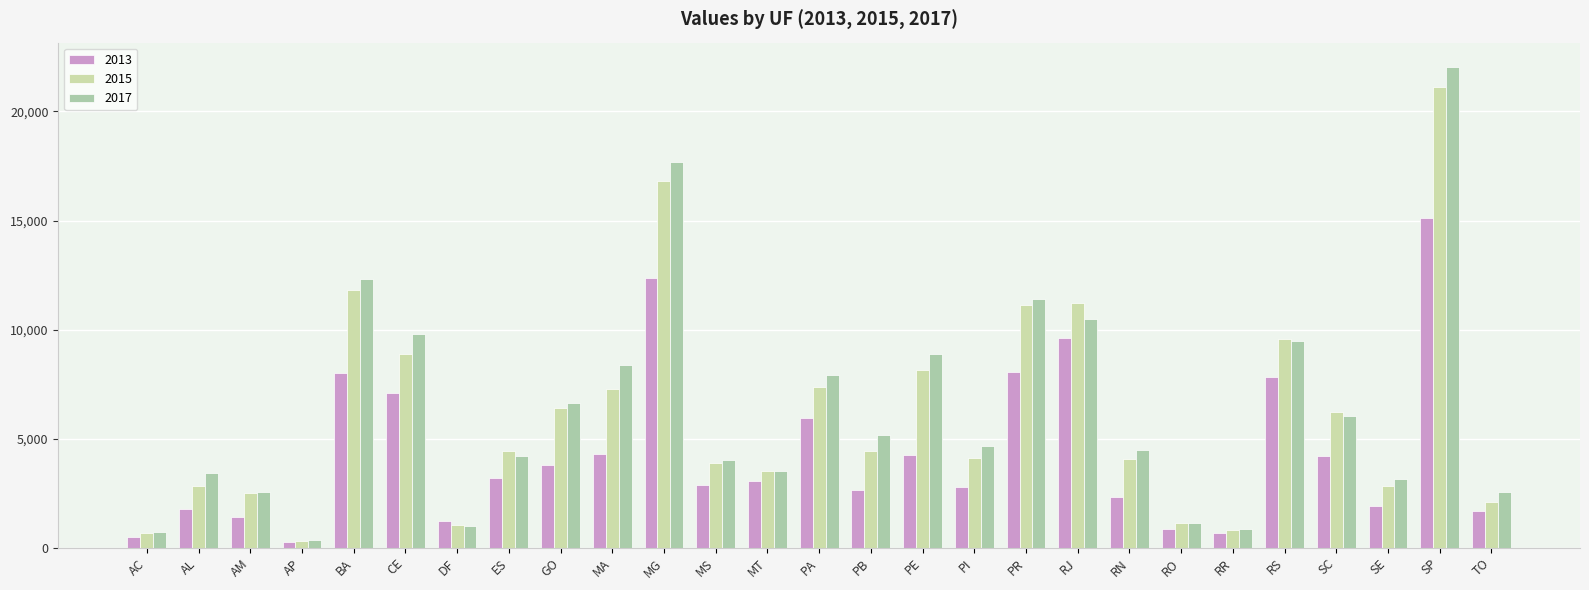

How many categories are shown in the chart?

27